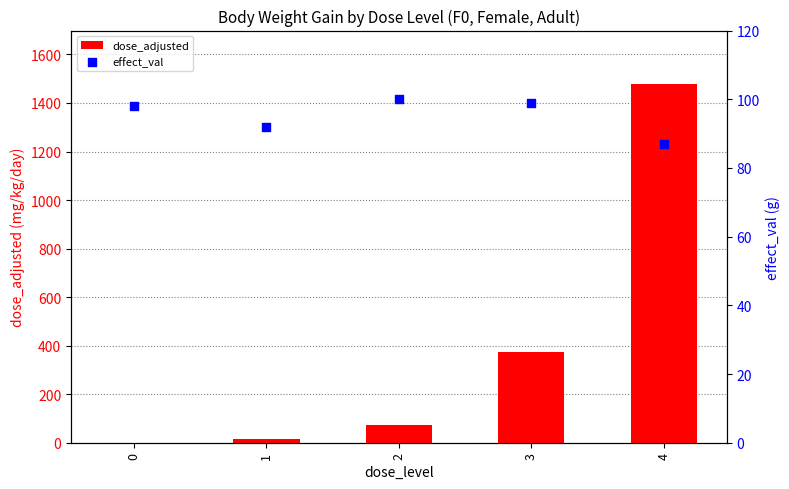

Which series reaches the minimum Y coordinate?

dose_adjusted